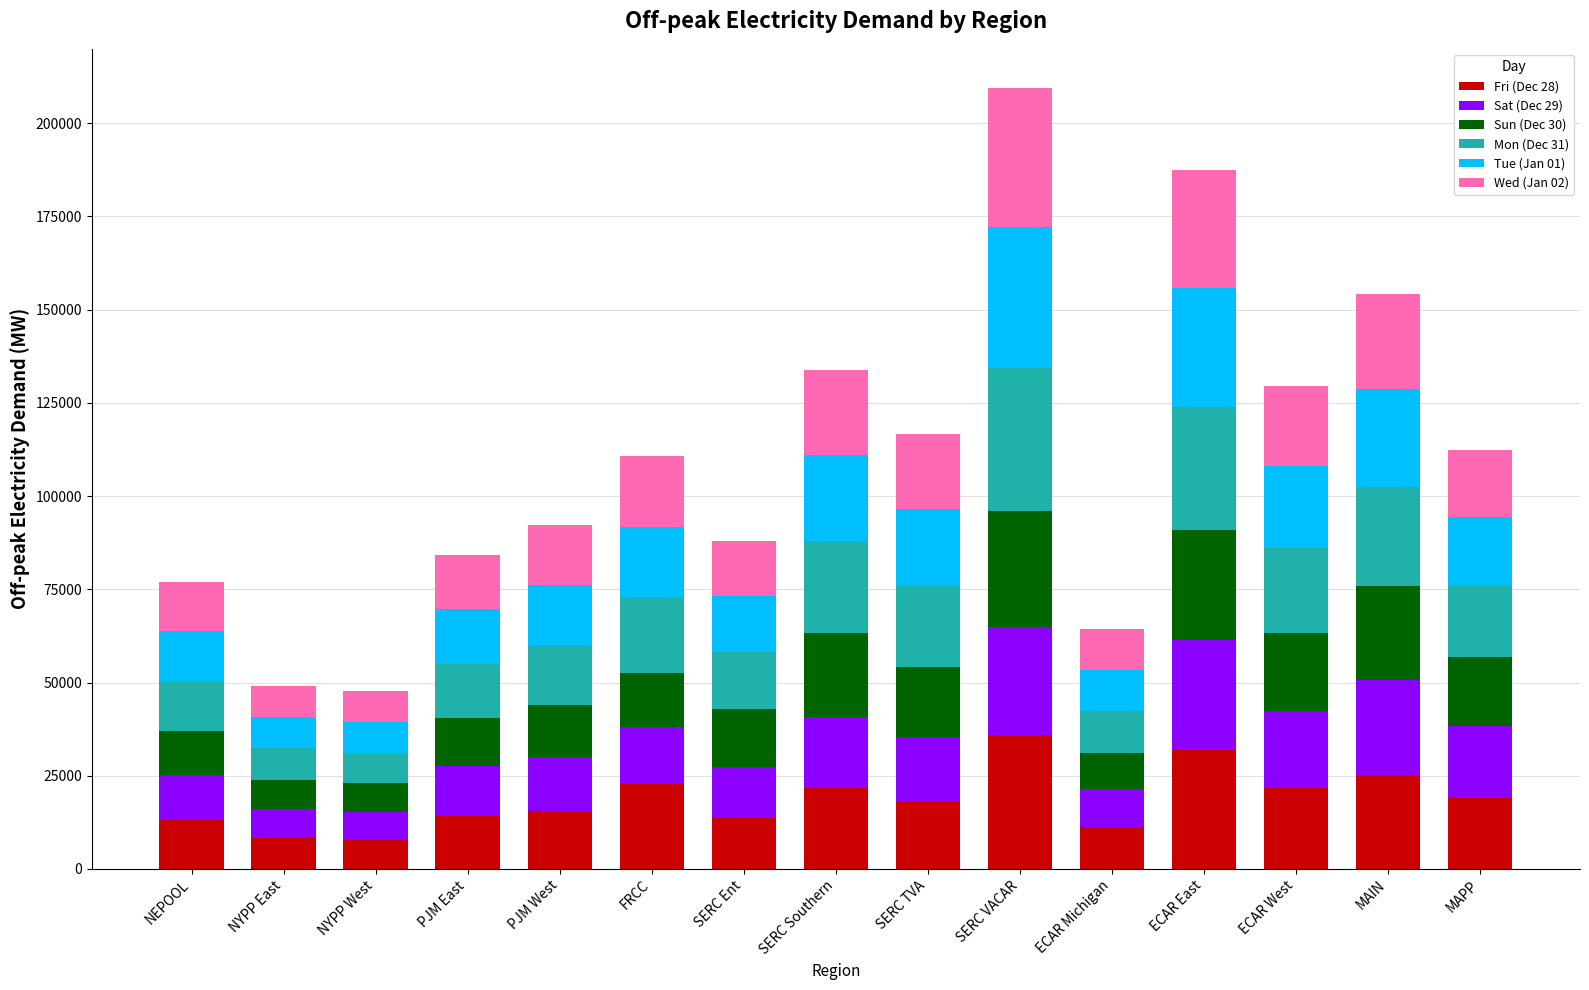

What are all the series names shown in the legend?

Fri (Dec 28), Sat (Dec 29), Sun (Dec 30), Mon (Dec 31), Tue (Jan 01), Wed (Jan 02)